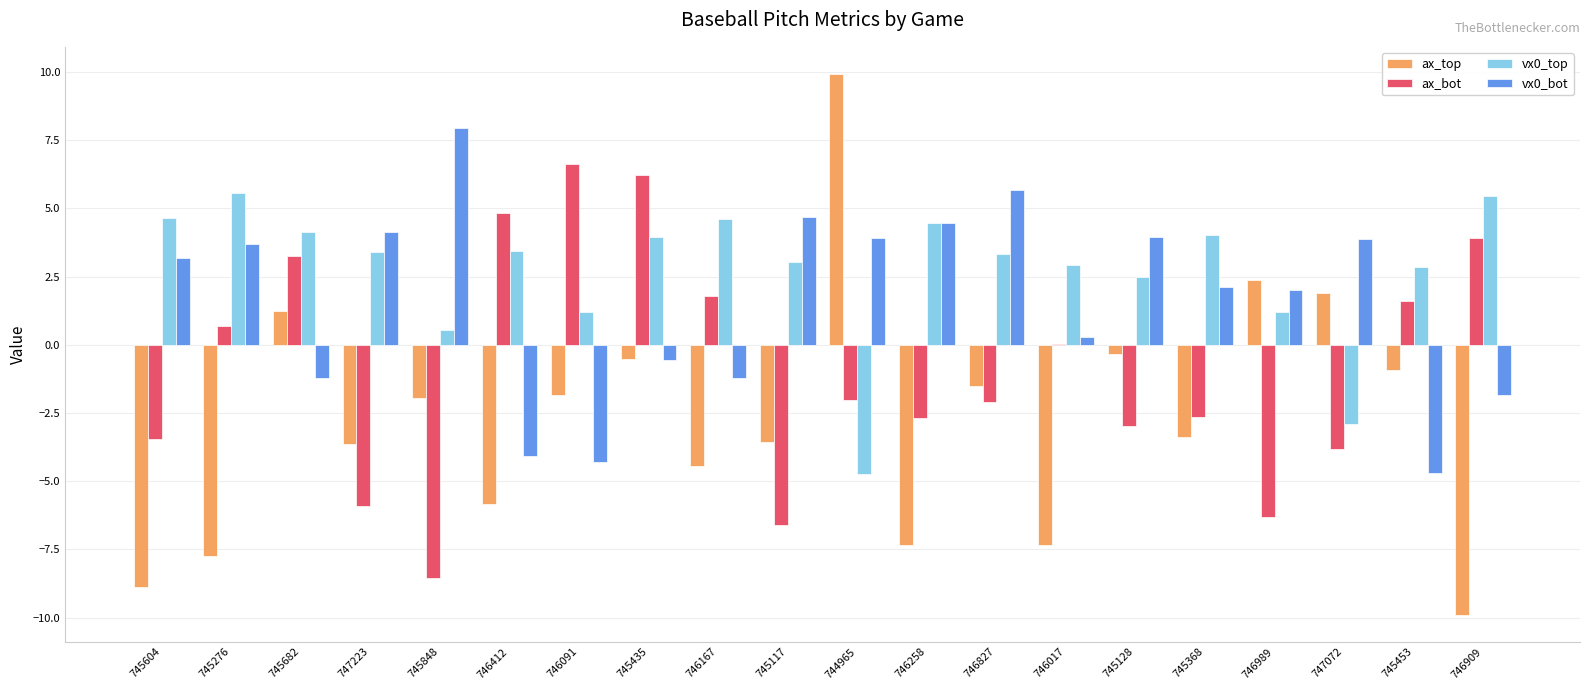

Count the number of data series in this chart.

4